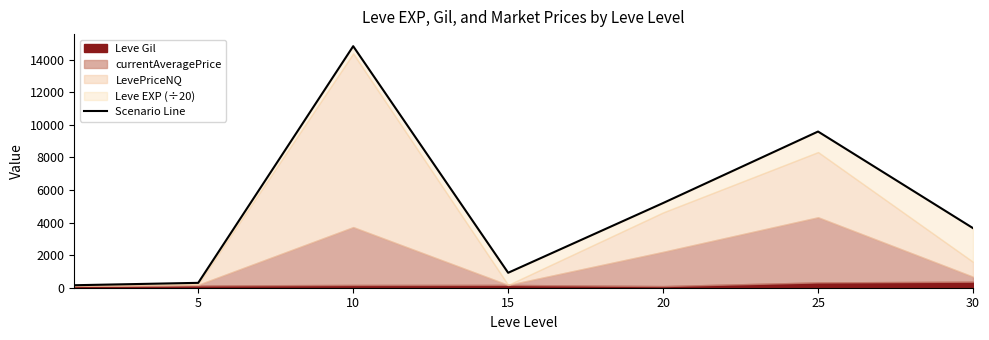

Read the value at 15.

918.0